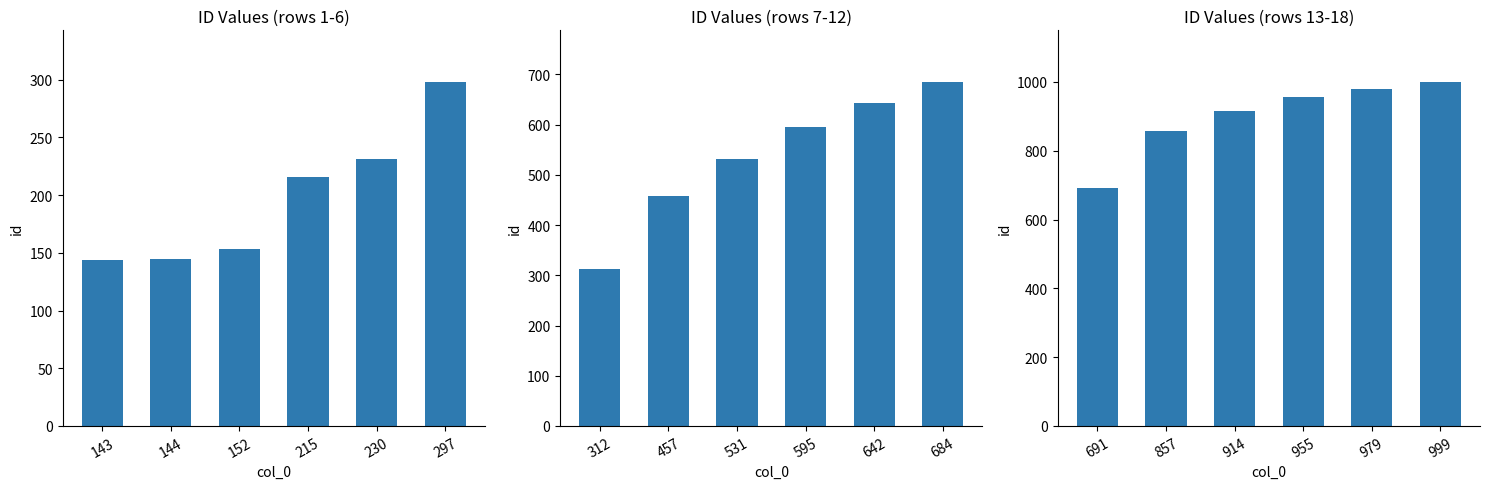

The value of id (group 1) at 297 is 298. True or false?

True